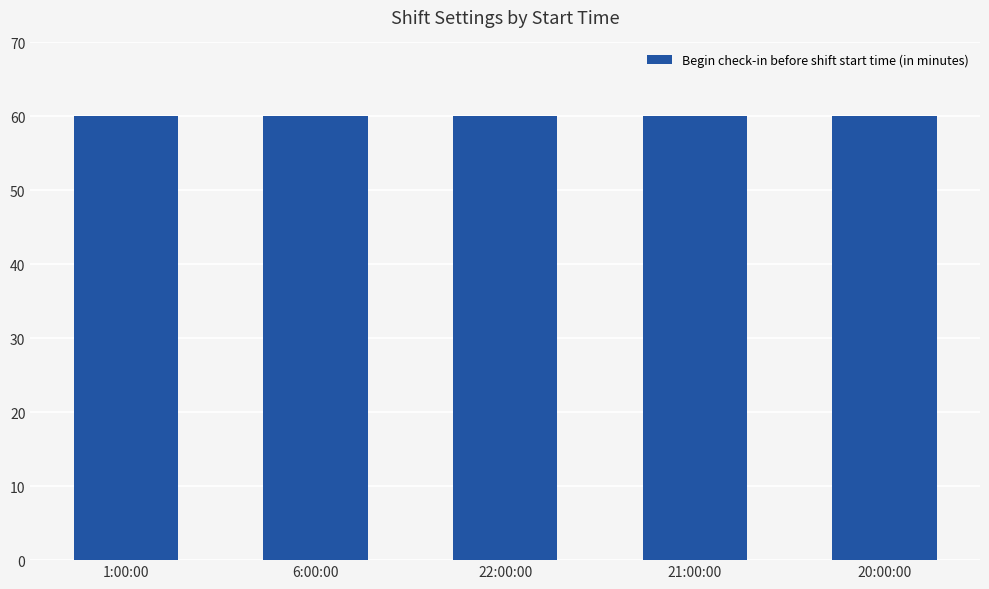

Rank the categories by Working Hours Threshold for Absent value from lowest to highest.

1:00:00, 6:00:00, 22:00:00, 21:00:00, 20:00:00